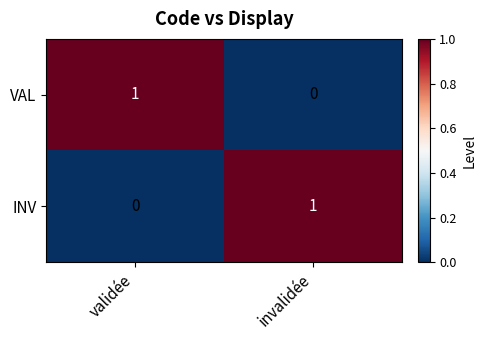

Is the value of VAL at validée greater than the value of INV at validée?

Yes